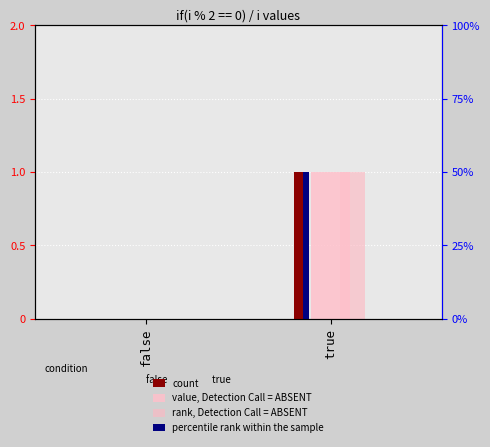

Is it true that rank, Detection Call = ABSENT equals 1 at true?

False